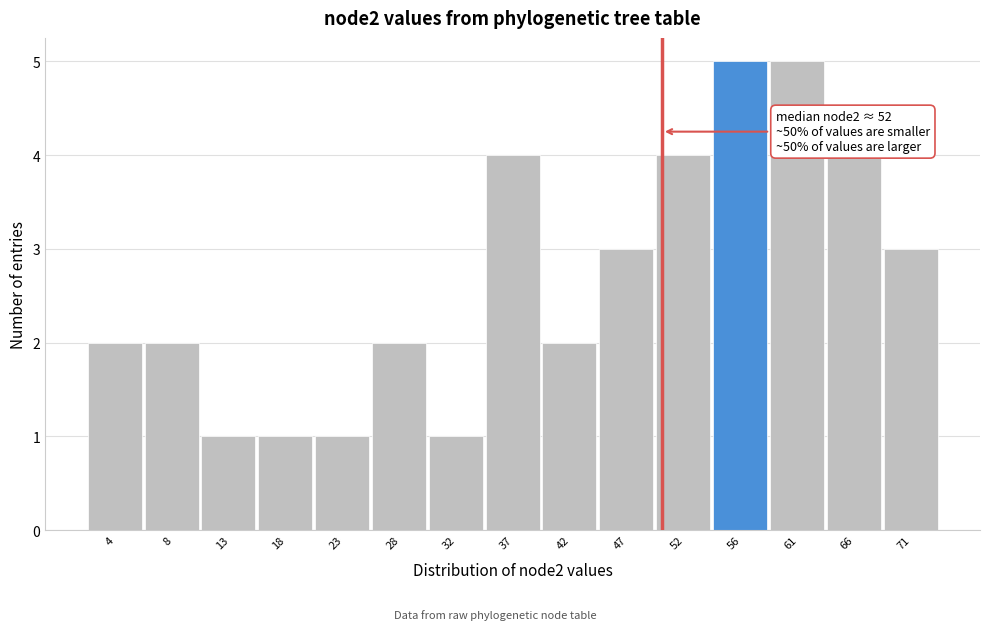

Reading left to right, extract all data points from this chart.

4=2	8=2	13=1	18=1	23=1	28=2	32=1	37=4	42=2	47=3	52=4	56=5	61=5	66=4	71=3